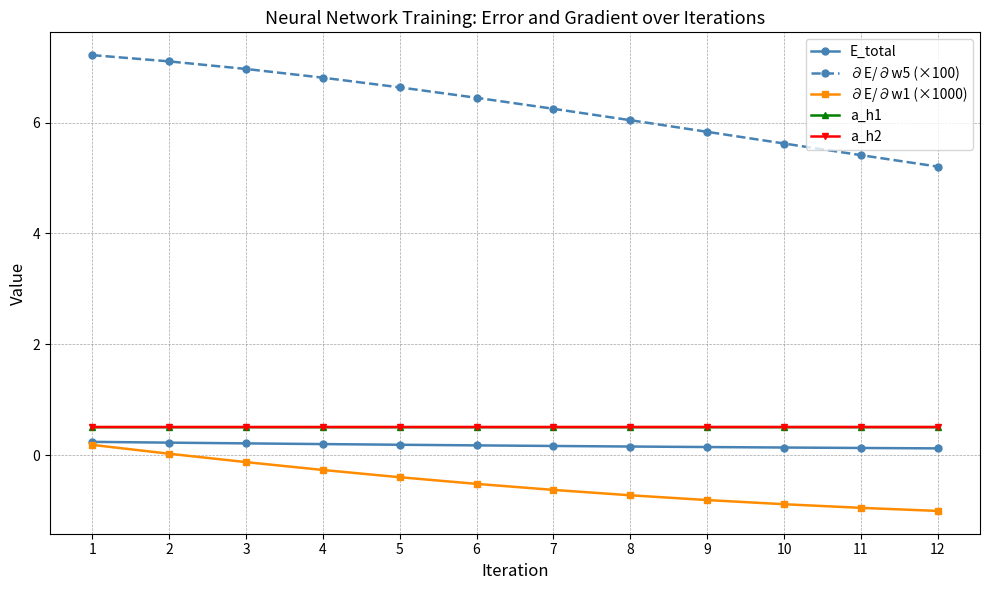

True or false: a_h1 and E_total intersect in this chart.

False